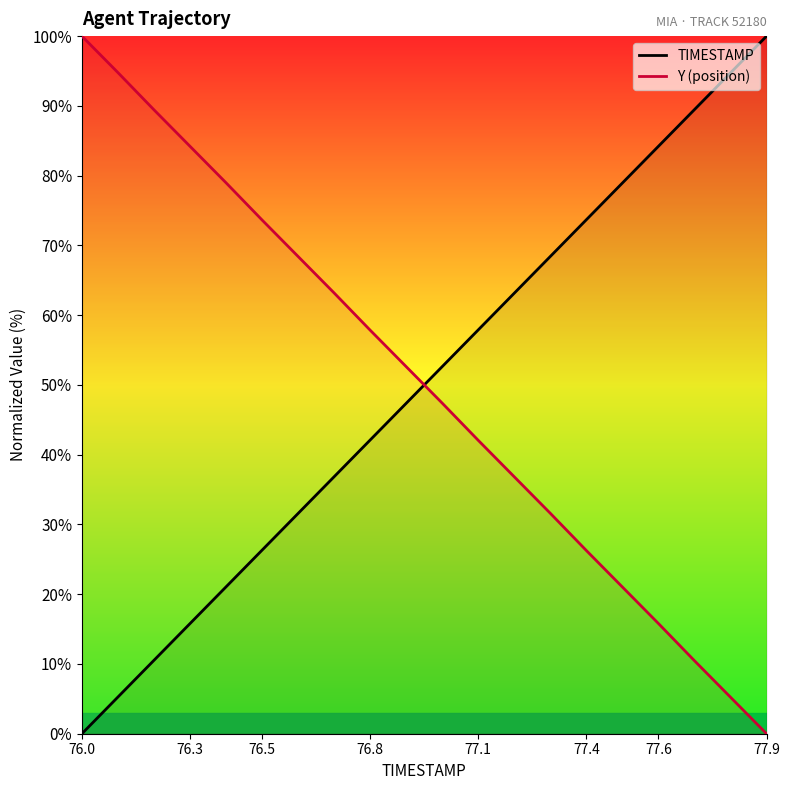

After their last crossing, which series has the higher values: TIMESTAMP or Y (position)?

TIMESTAMP